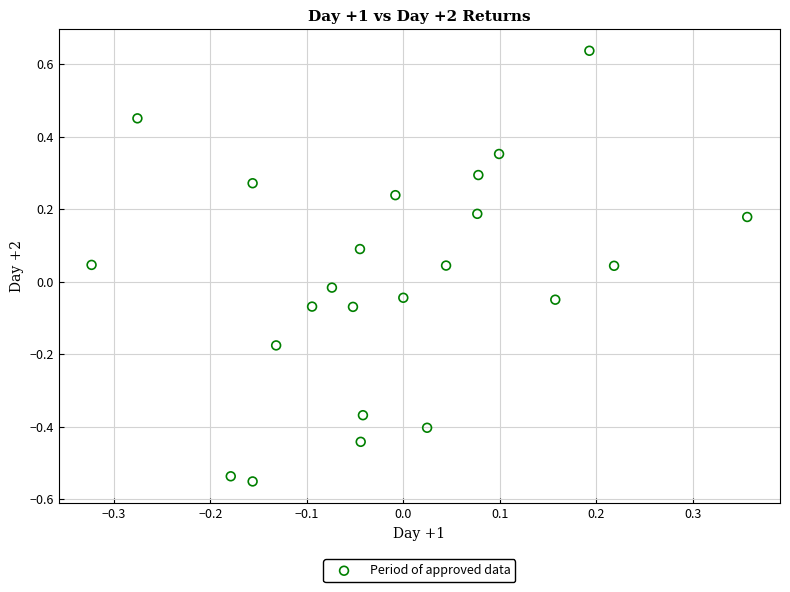

What is the range of X values (max minus min)?

0.7